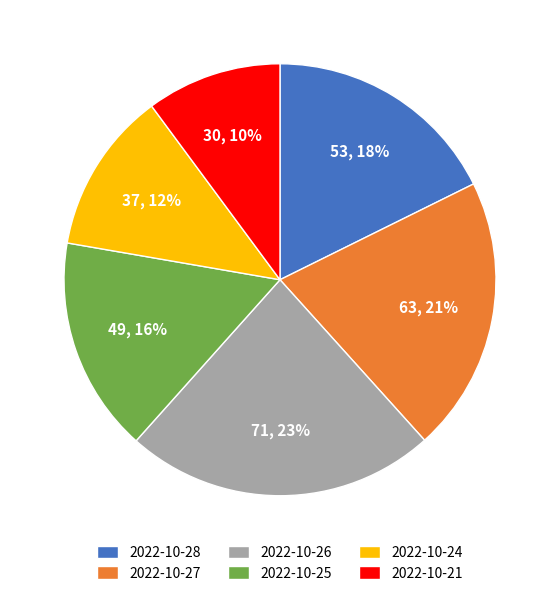

True or false: 2022-10-26 accounts for 23% of the total.

True